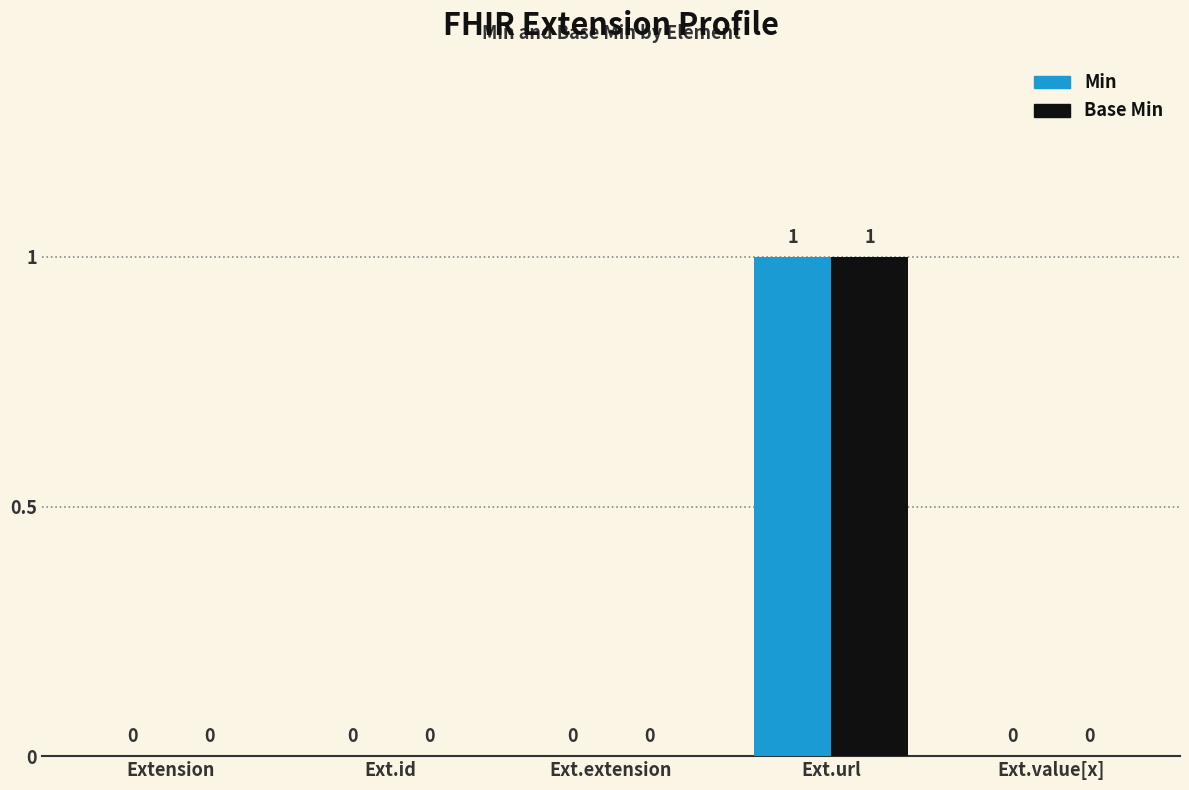

The Min series shows -1 at Ext.id. True or false?

False